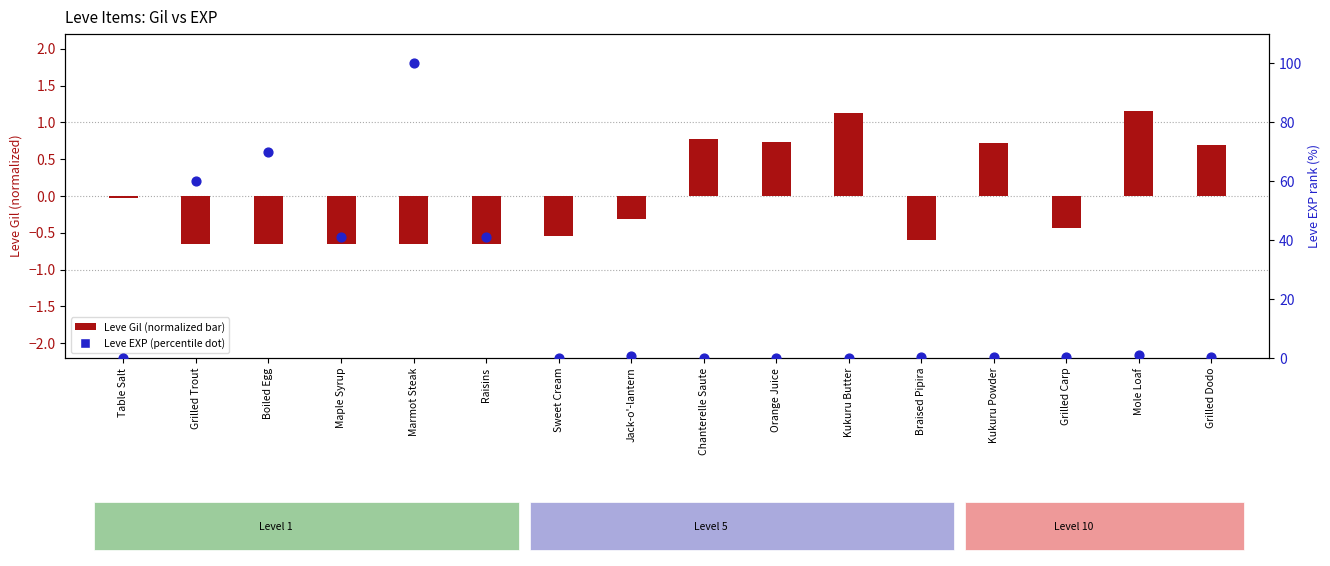

Which series reaches the maximum Y coordinate?

Leve EXP (percentile)